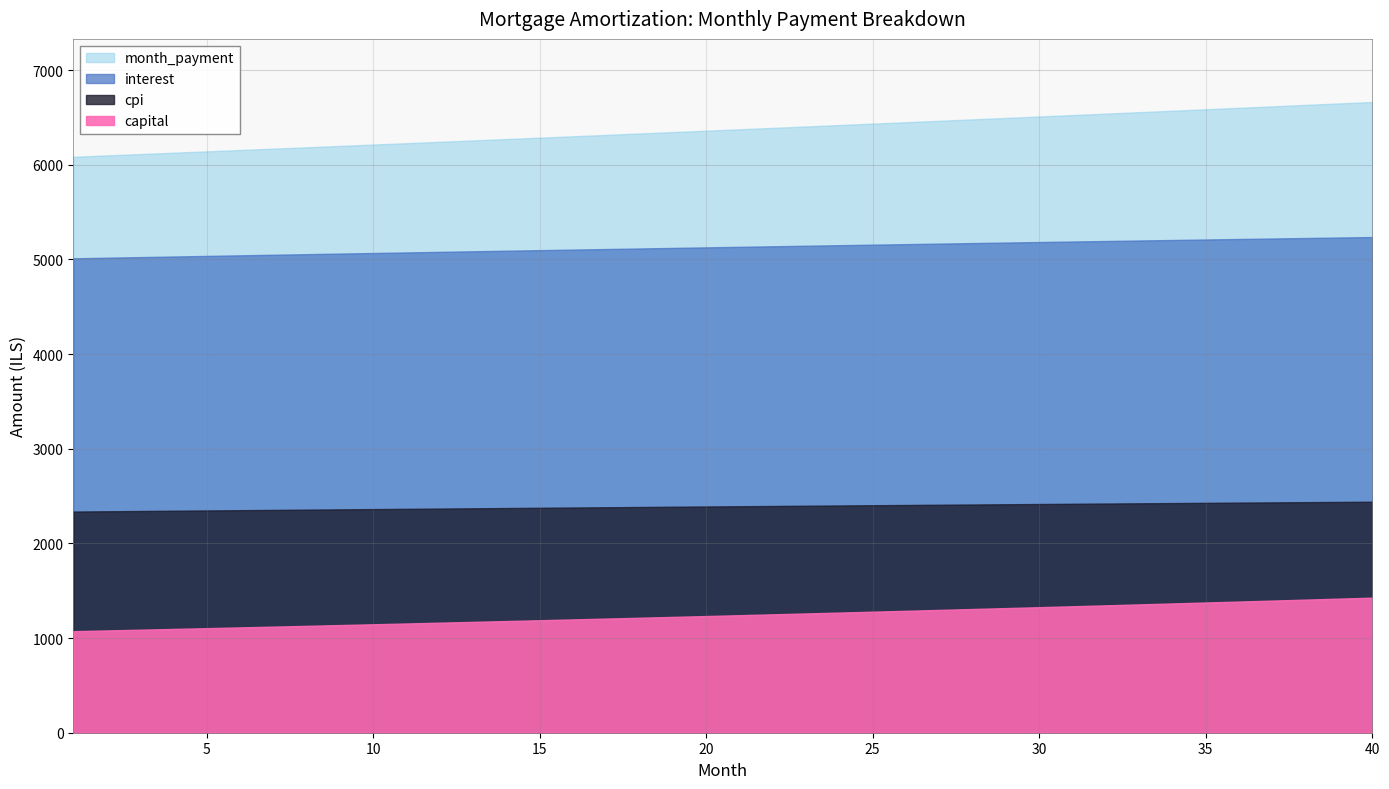

Reading left to right, transcribe all the data shown in this chart.

interest: 5011.7	5018.0	5024.3	5030.5	5036.8	5043.0	5049.2	5055.4	5061.5	5067.6	5073.7	5079.8	5085.8	5091.8	5097.7	5103.7	5109.6	5115.5	5121.3	5127.1	5132.9	5138.7	5144.4	5150.1	5155.8	5161.4	5167.0	5172.5	5178.0	5183.5	5189.0	5194.4	5199.8	5205.1	5210.4	5215.7	5220.9	5226.1	5231.2	5236.3
capital: 1072.5	1080.4	1088.4	1096.4	1104.4	1112.5	1120.7	1128.9	1137.2	1145.6	1154.0	1162.5	1171.0	1179.6	1188.3	1197.0	1205.8	1214.6	1223.6	1232.5	1241.6	1250.7	1259.9	1269.2	1278.5	1287.9	1297.3	1306.9	1316.5	1326.1	1335.9	1345.7	1355.6	1365.5	1375.5	1385.6	1395.8	1406.1	1416.4	1426.8
cpi: 2336.3	2339.2	2342.1	2345.0	2347.9	2350.8	2353.7	2356.5	2359.4	2362.2	2365.0	2367.8	2370.6	2373.4	2376.2	2378.9	2381.7	2384.4	2387.1	2389.8	2392.5	2395.1	2397.8	2400.4	2403.0	2405.6	2408.2	2410.8	2413.3	2415.9	2418.4	2420.9	2423.4	2425.9	2428.3	2430.7	2433.2	2435.6	2437.9	2440.3
month_payment: 6084.2	6098.4	6112.6	6126.9	6141.2	6155.5	6169.9	6184.3	6198.7	6213.2	6227.7	6242.2	6256.8	6271.4	6286.0	6300.7	6315.4	6330.1	6344.9	6359.7	6374.5	6389.4	6404.3	6419.2	6434.2	6449.2	6464.3	6479.4	6494.5	6509.6	6524.8	6540.1	6555.3	6570.6	6585.9	6601.3	6616.7	6632.2	6647.6	6663.1